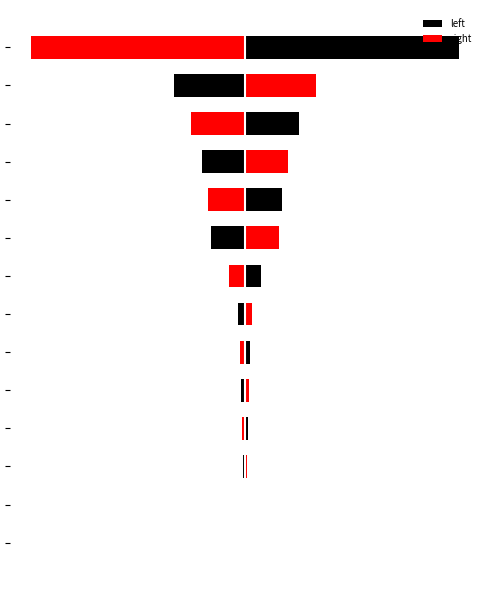

Which series has the largest total across all categories?

right